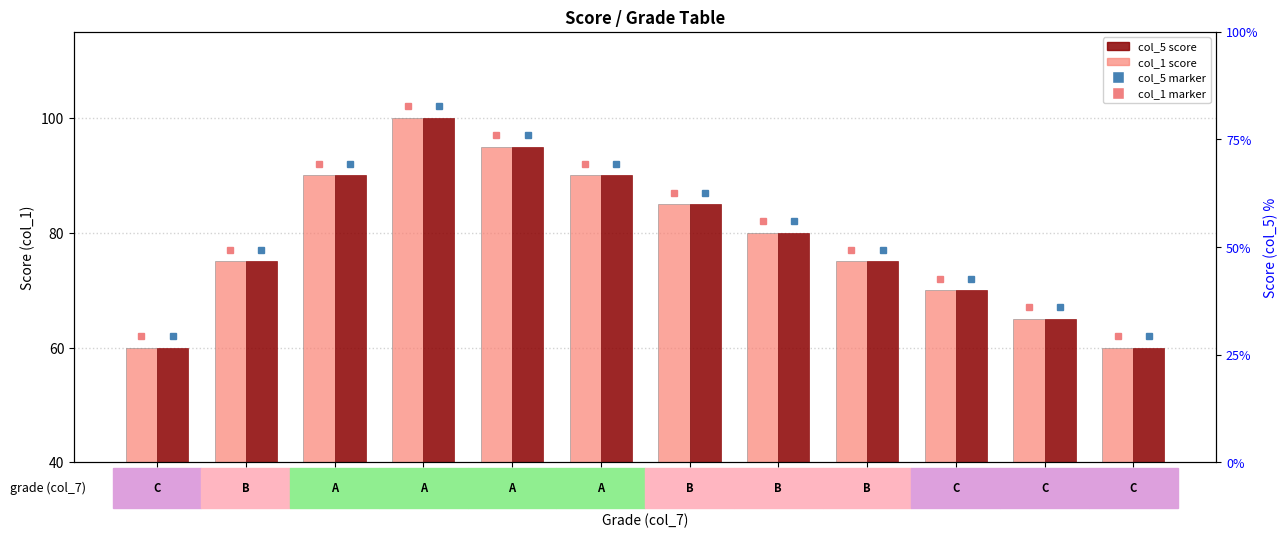

Are the bars grouped side by side (vs. stacked)?

Yes